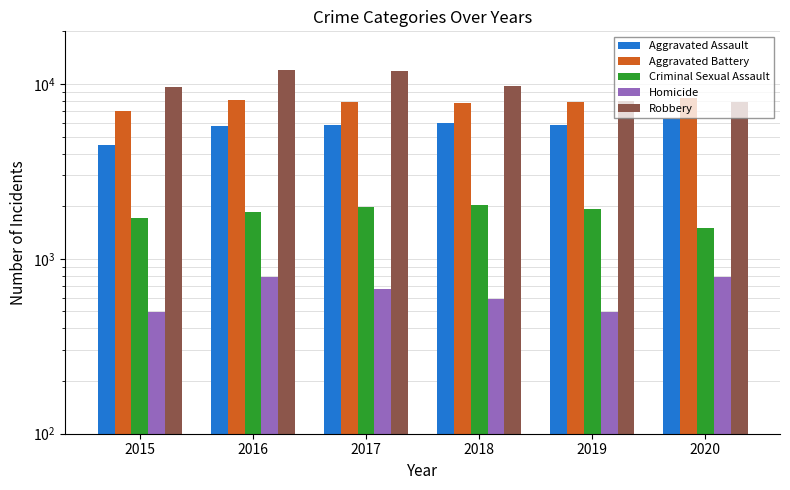

At how many categories does at least one series exceed 2951?

6